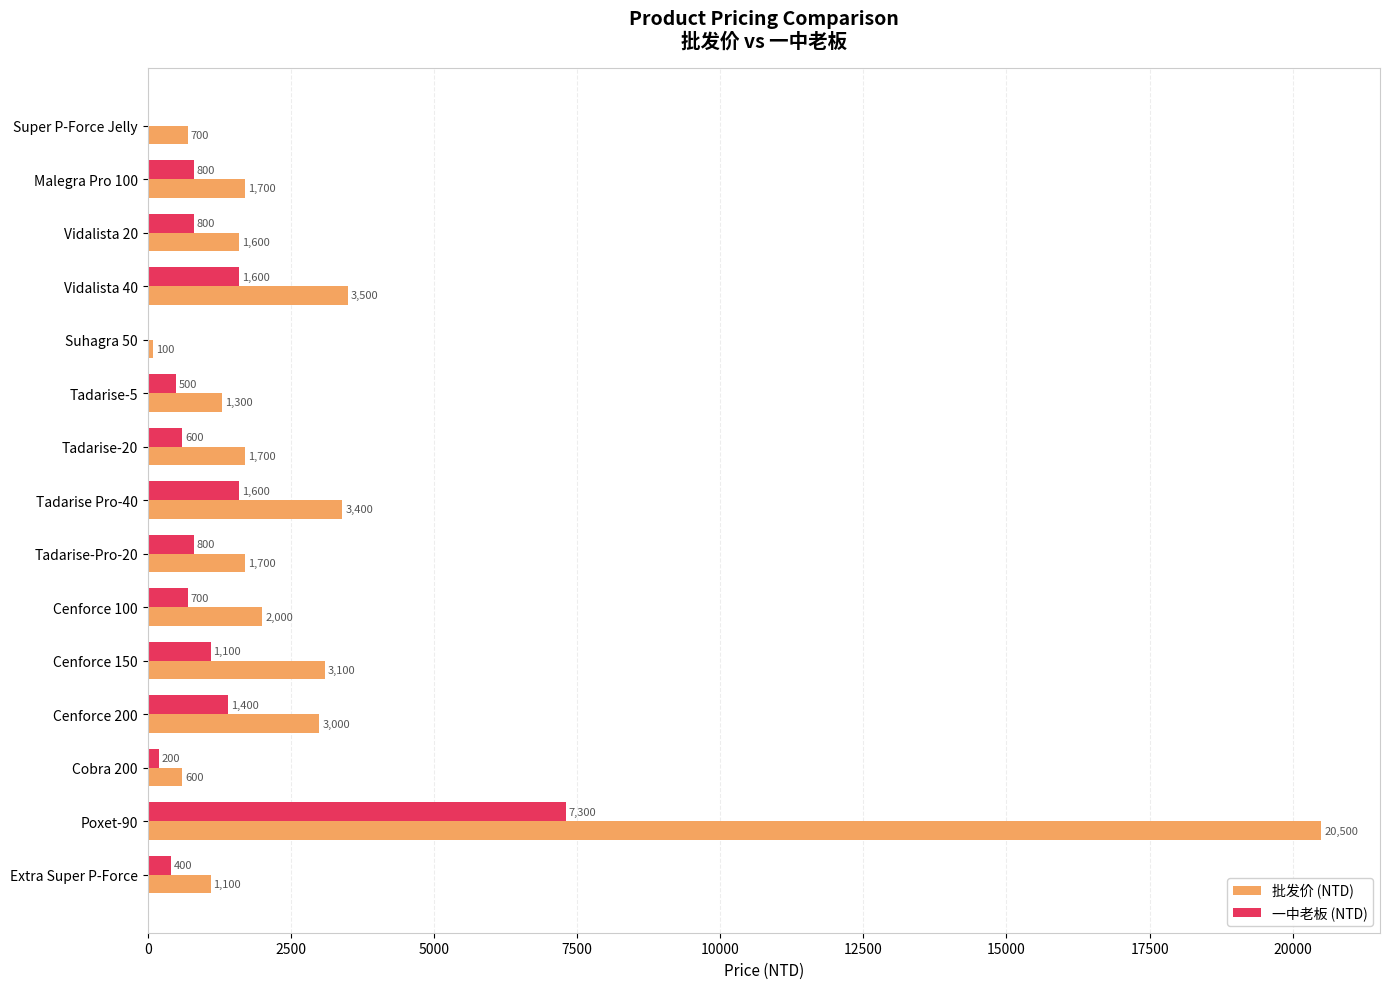

What is the sum of all 一中老板 (NTD) values?

17800